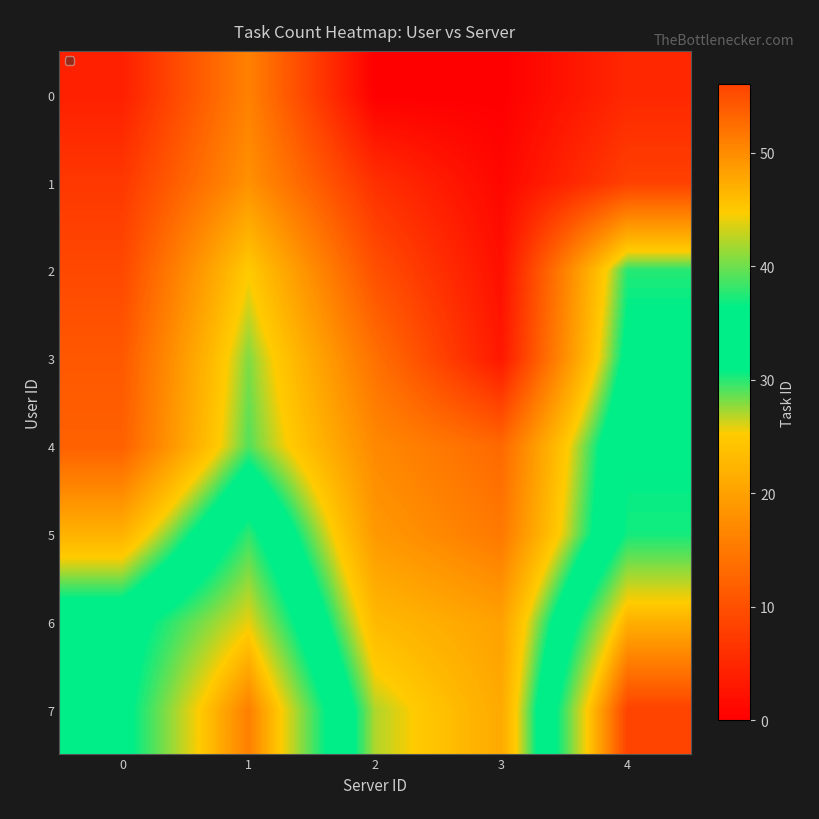

Which series has the largest total across all categories?

7